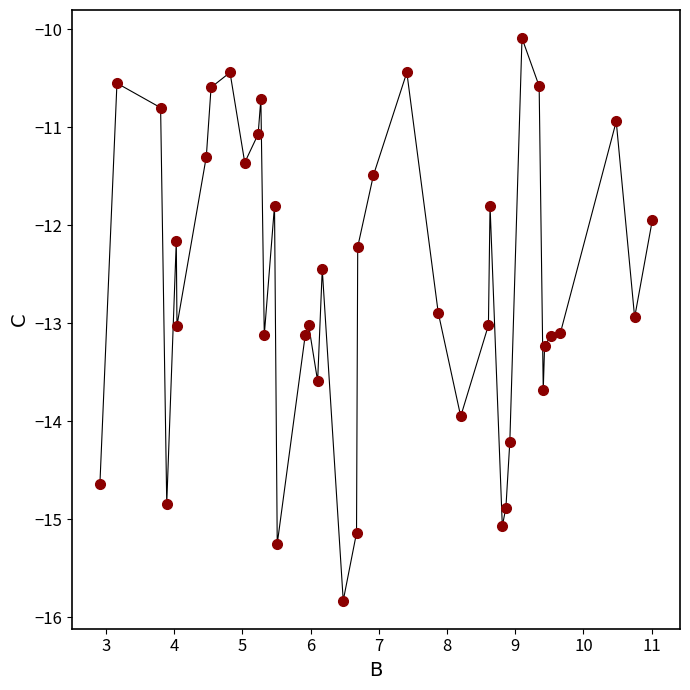

What is the range of X values (max minus min)?

8.1